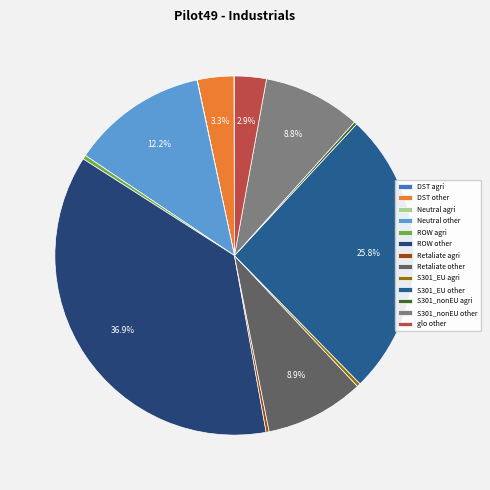

How many segments does this pie chart have?

13